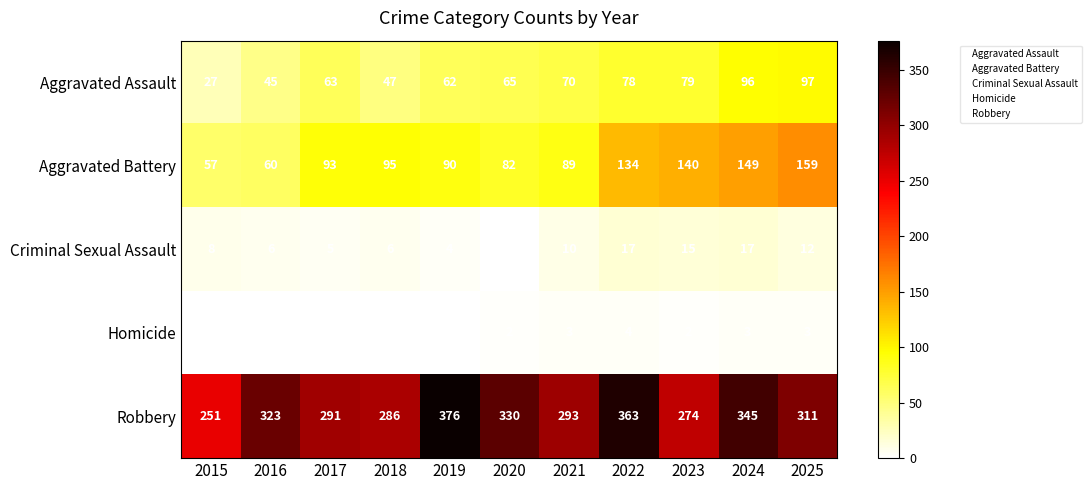

The Homicide series shows 5 at 2021. True or false?

False